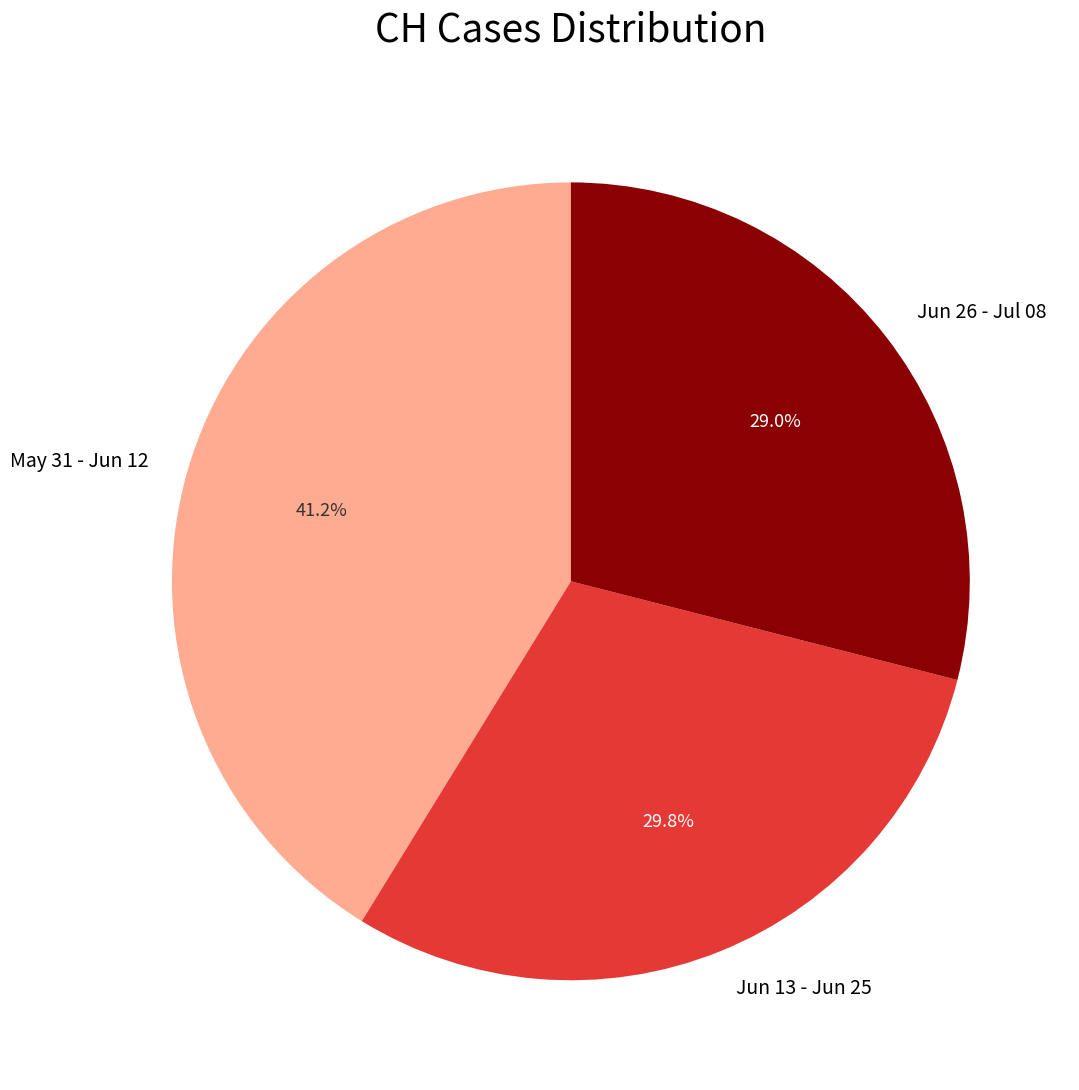

What is the ratio of the value at May 31 - Jun 12 to the value at Jun 13 - Jun 25?

1.4